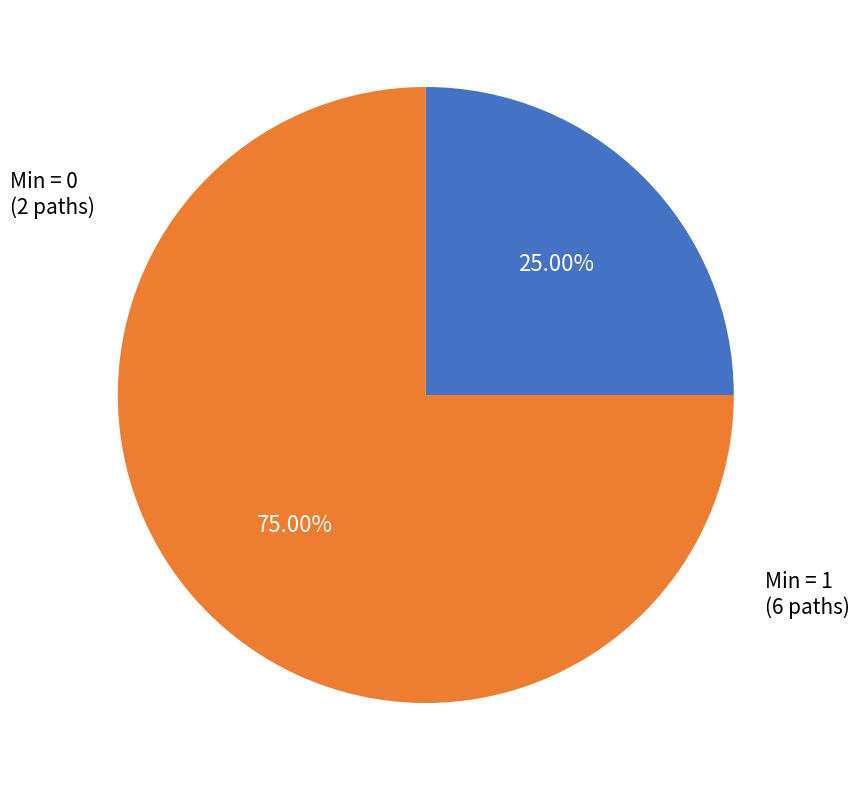

Is there a majority slice in this chart?

Yes